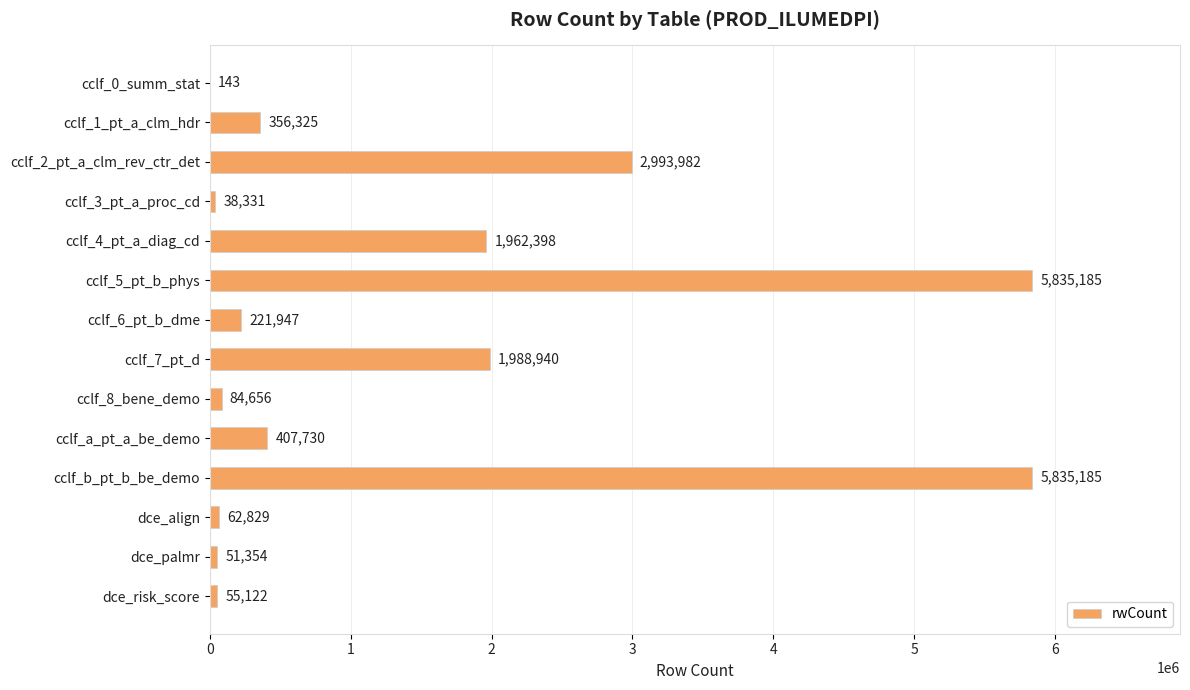

What value does the data have at cclf_5_pt_b_phys, to the nearest 50?

5835200